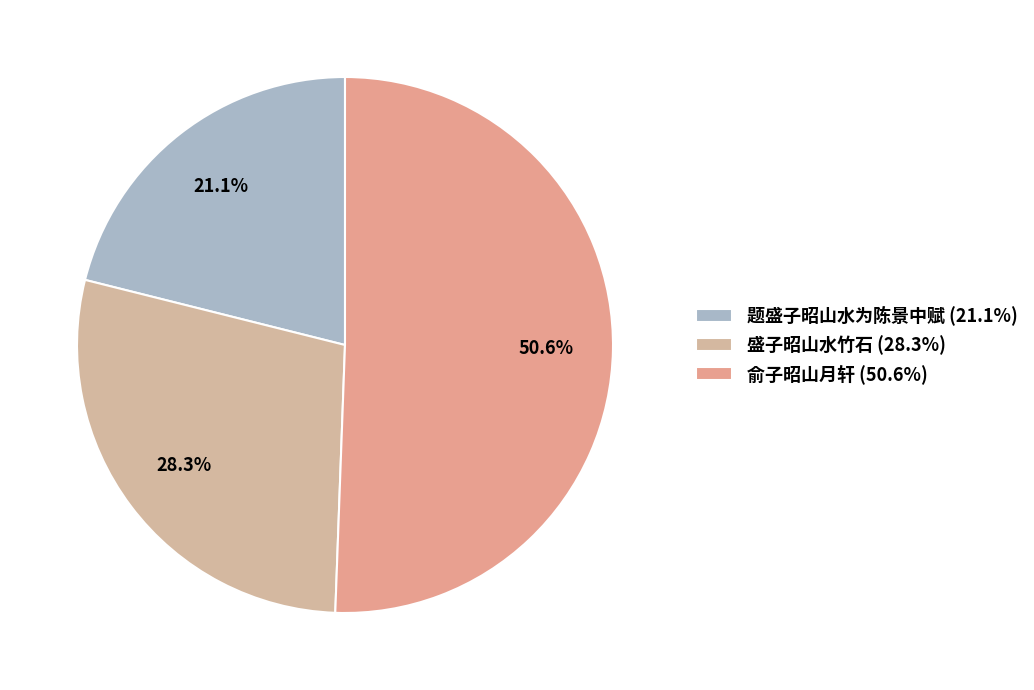

What is the total percentage of 盛子昭山水竹石 and 题盛子昭山水为陈景中赋?

49.4%